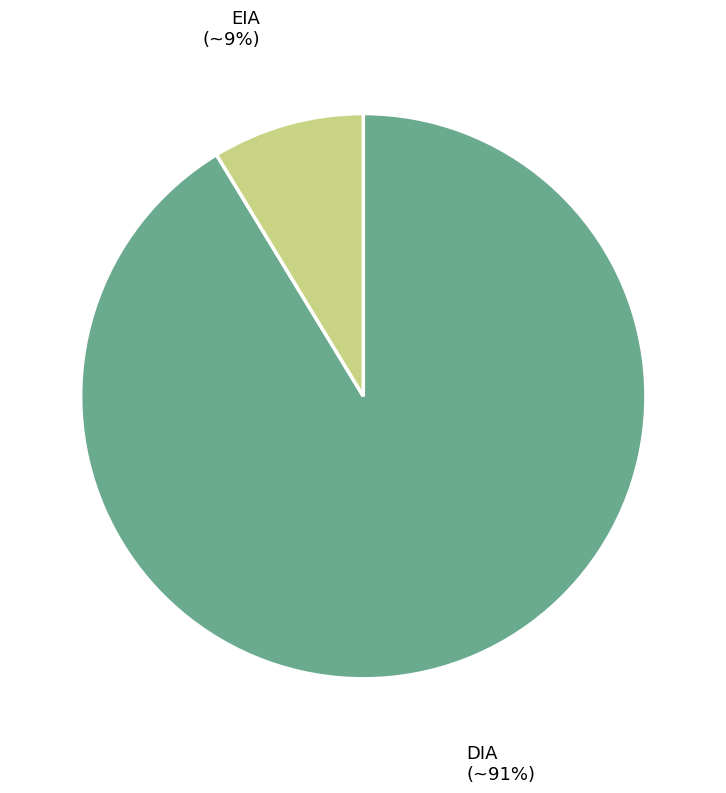

Which slice is the smallest?

EIA